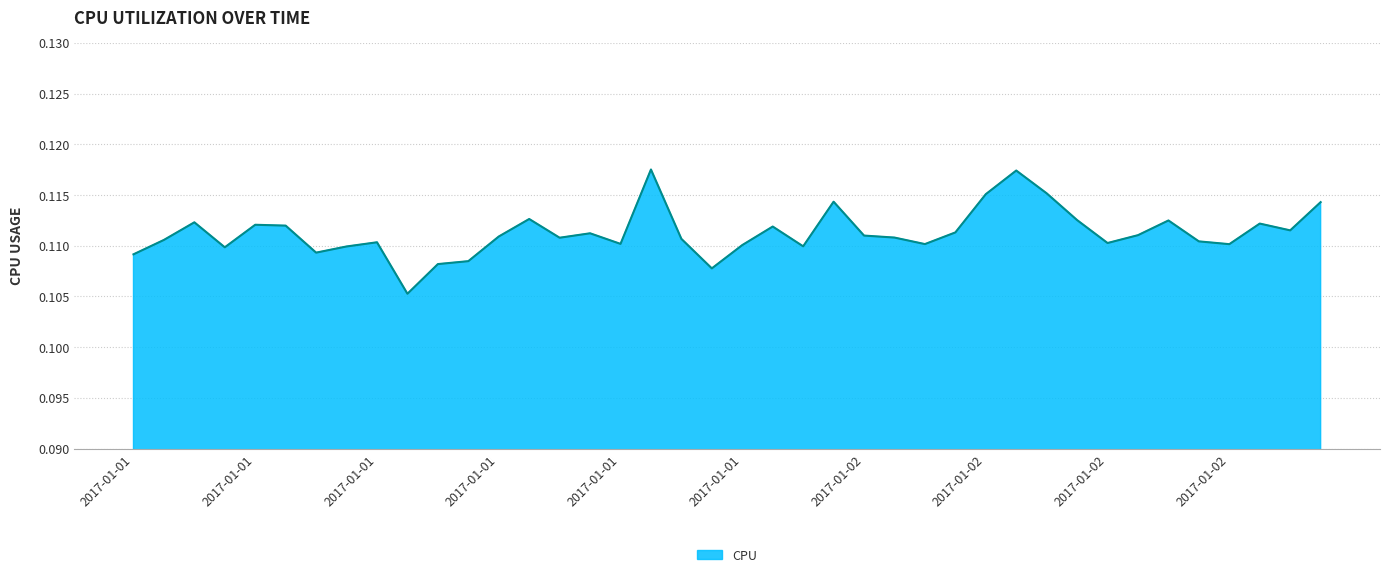

How many distinct data groups are displayed?

1